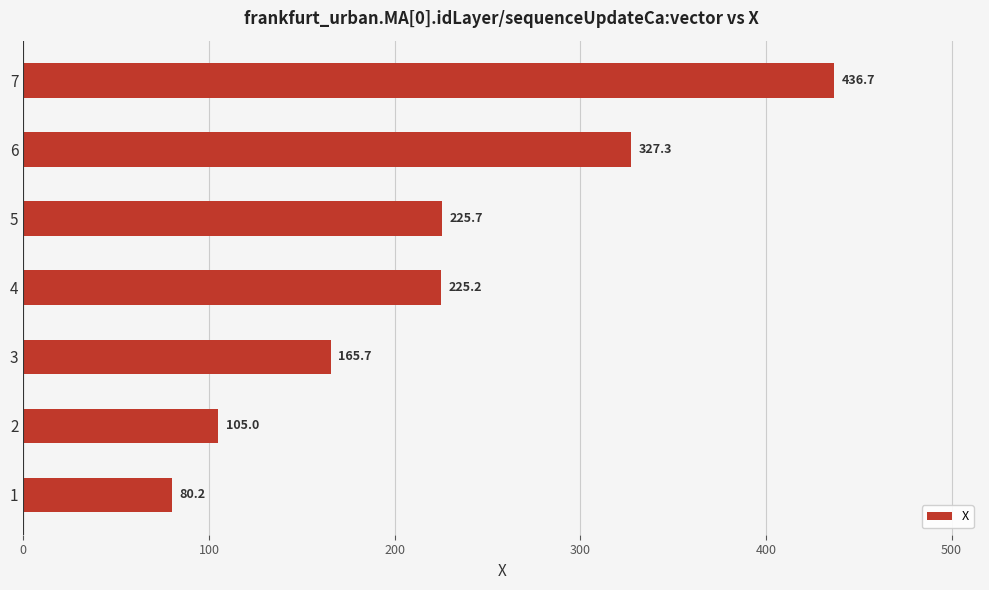

Which has a higher value, 3 or 1?

3